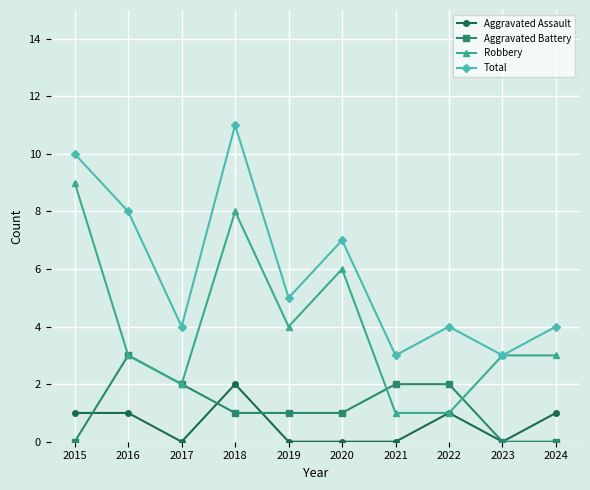

At which category does Robbery reach its first local valley?

2017